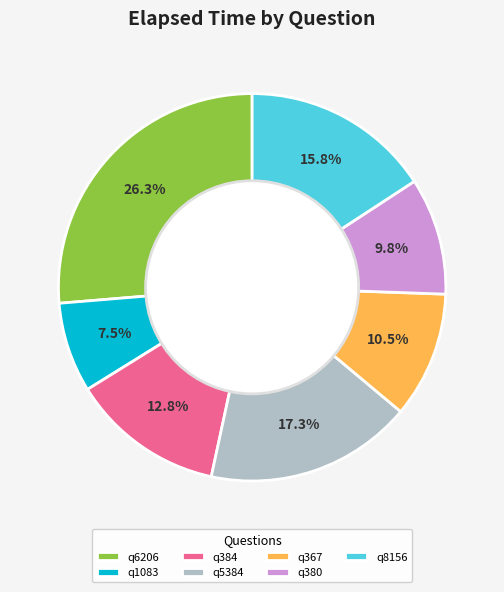

To the nearest percent, what percentage of the pie is q384?

13%